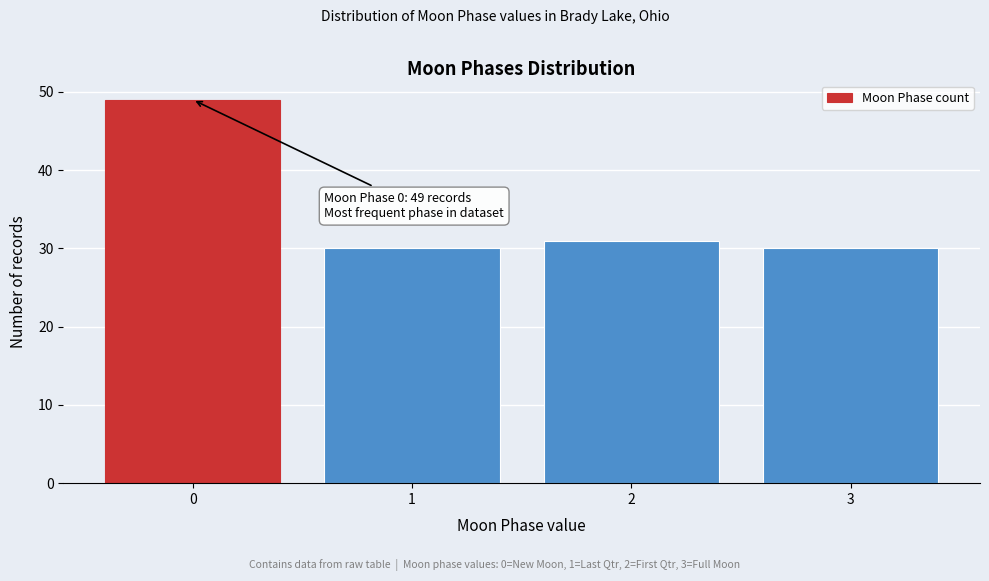

Reading left to right, extract all data points from this chart.

49	30	31	30